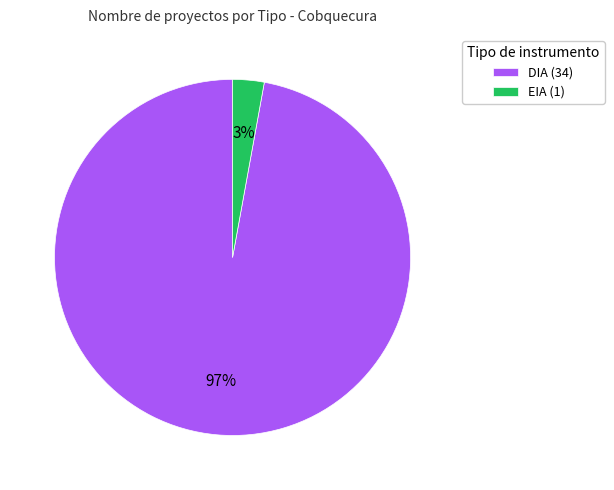

Which category has the smallest portion of the pie?

EIA